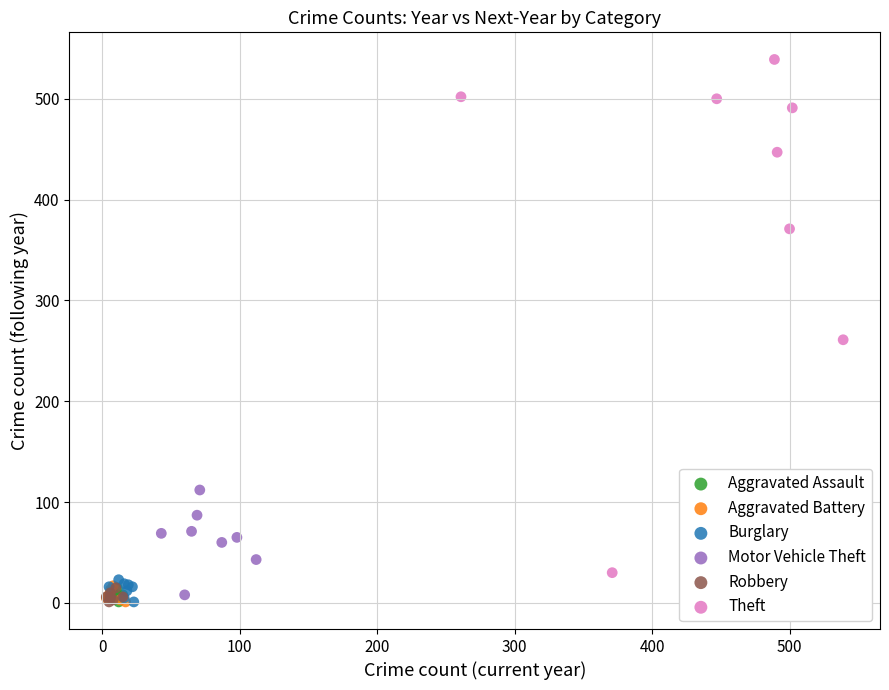

Which series reaches the maximum Y coordinate?

Theft